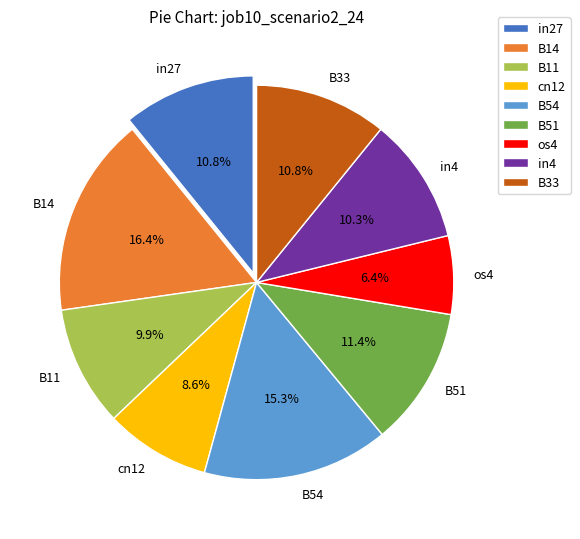

What percentage is the B51 slice, to the nearest percent?

11%